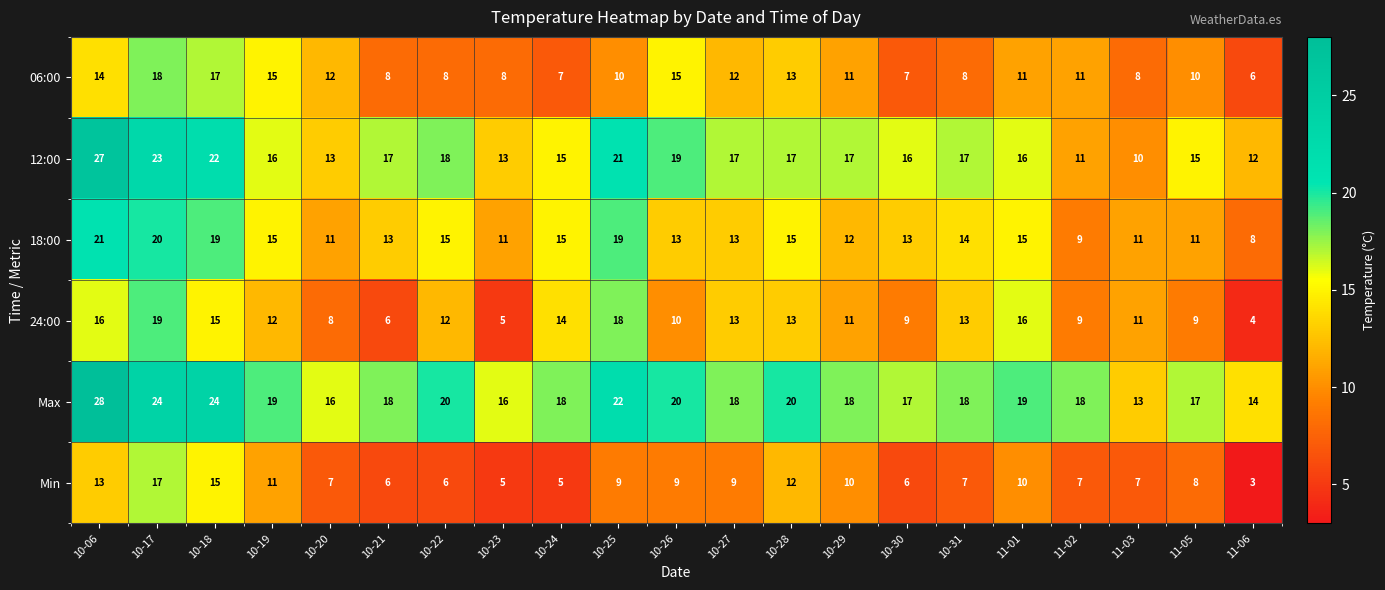

The 24:00 series shows 28 at 10-25. True or false?

False